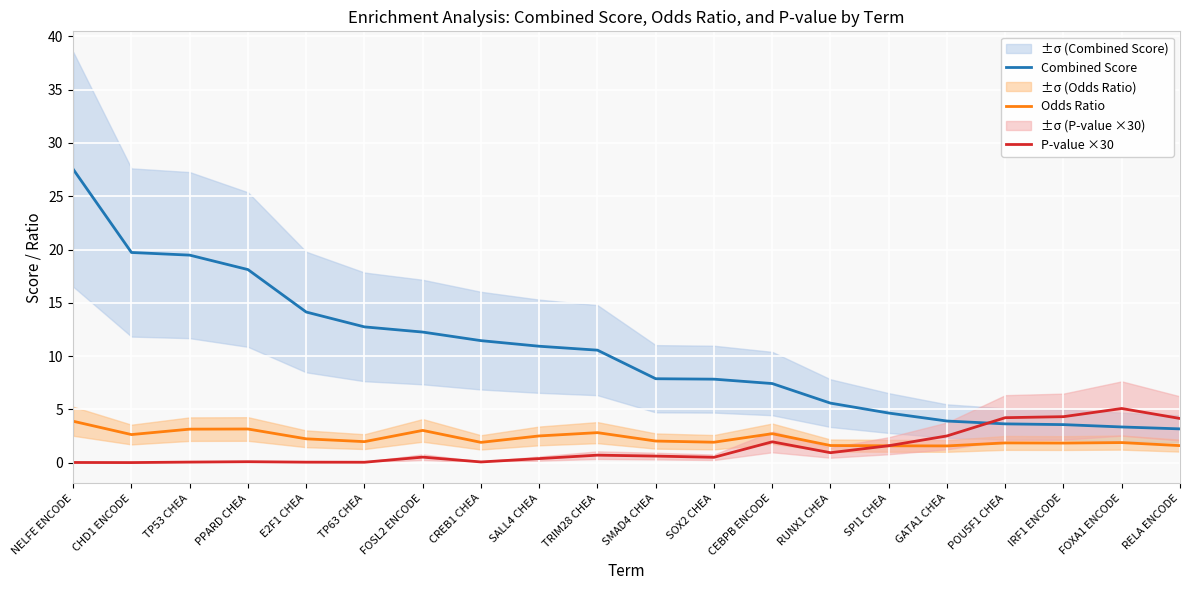

Between IRF1 ENCODE and RELA ENCODE, which is larger?

IRF1 ENCODE